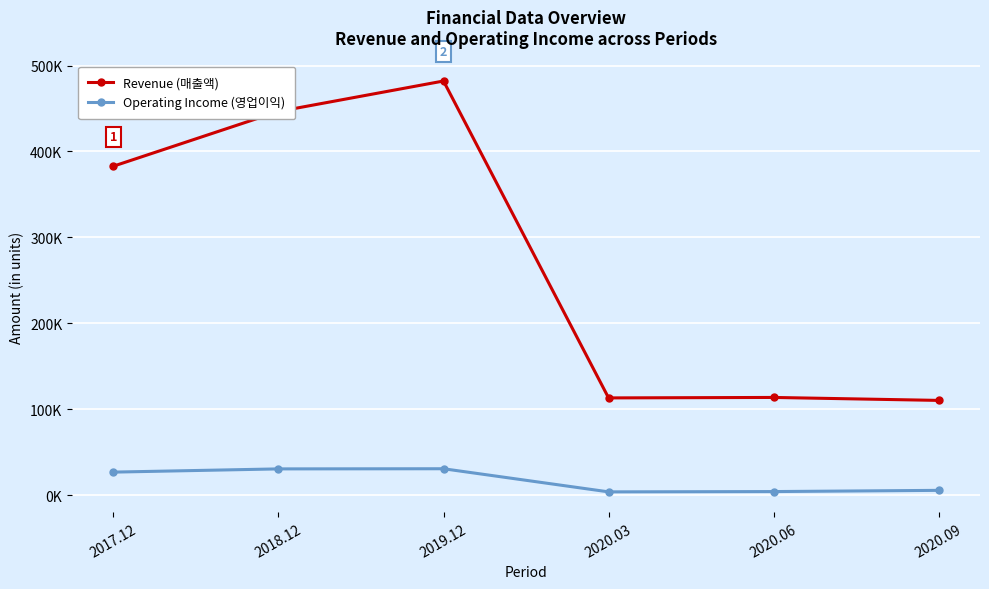

What is the average value of the Revenue (매출액) series?

274766